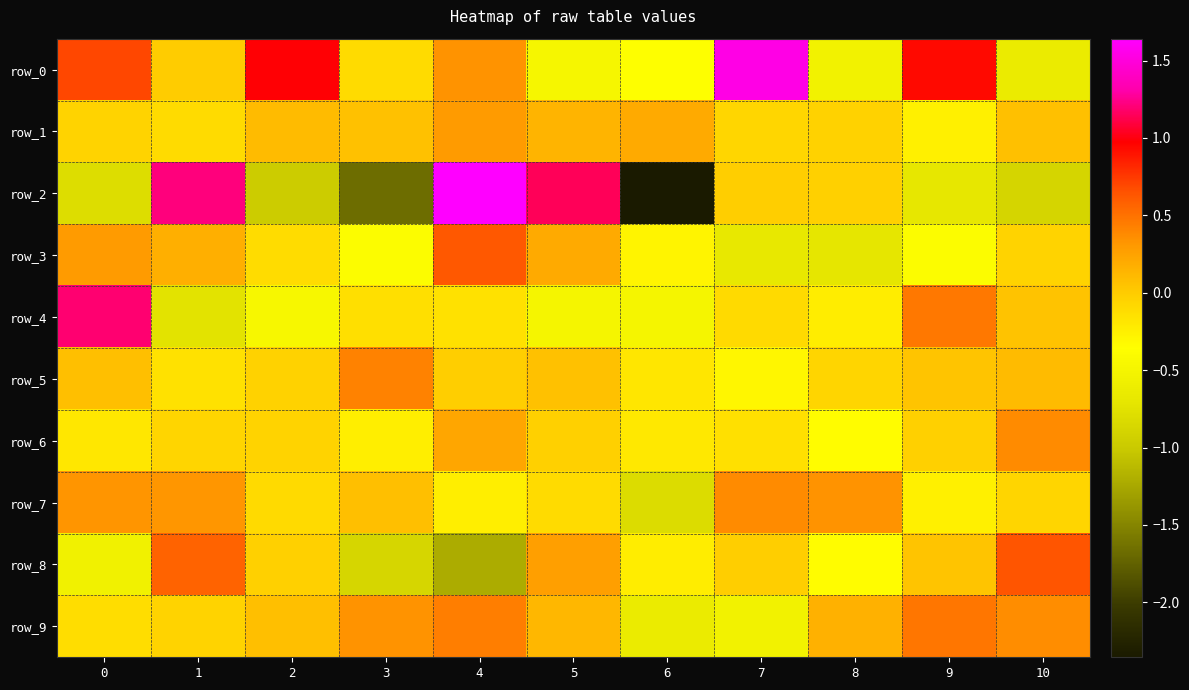

How many values in the row_6 series are below 0?

9